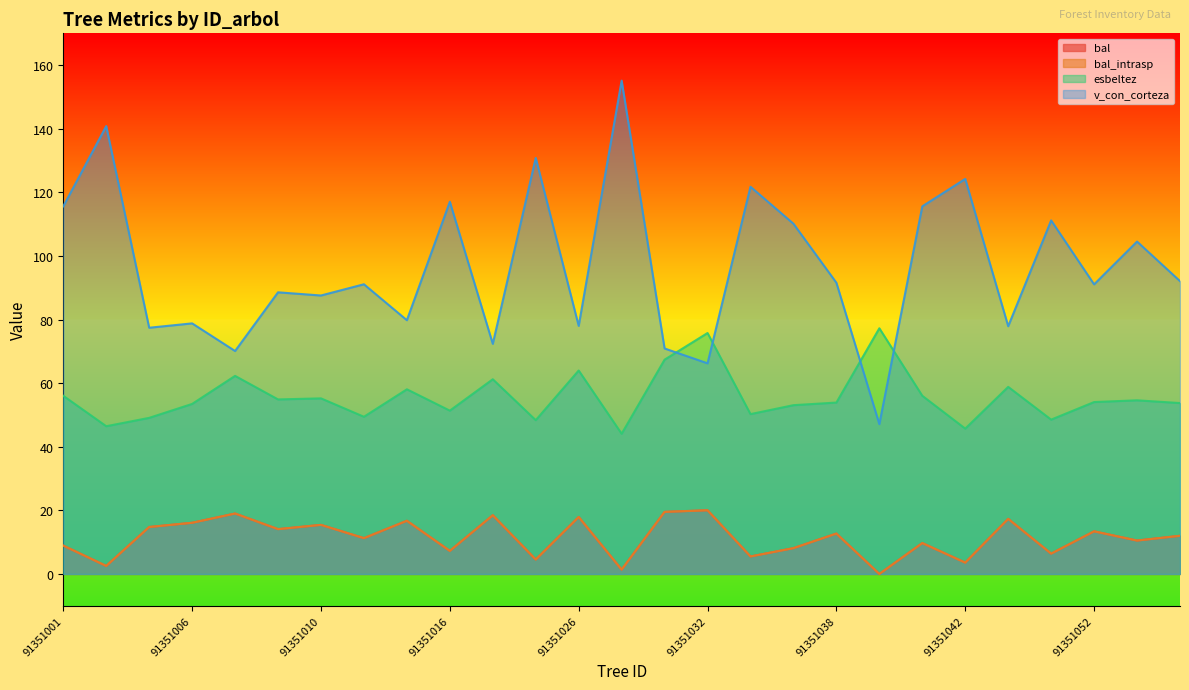

List the labels in order of v_con_corteza value, largest first.

91351029, 91351003, 91351024, 91351042, 91351036, 91351016, 91351001, 91351041, 91351049, 91351037, 91351054, 91351055, 91351038, 91351012, 91351052, 91351009, 91351010, 91351013, 91351006, 91351026, 91351045, 91351005, 91351022, 91351031, 91351007, 91351032, 91351039